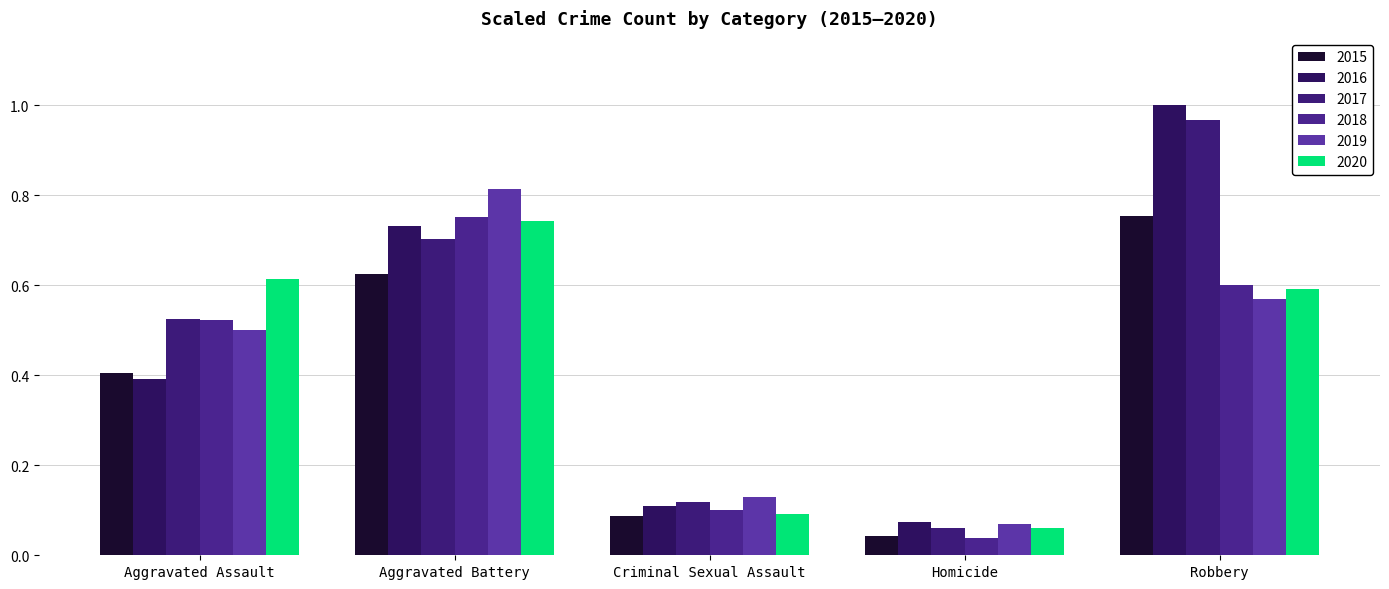

What is the highest value of the 2018 series?

0.8